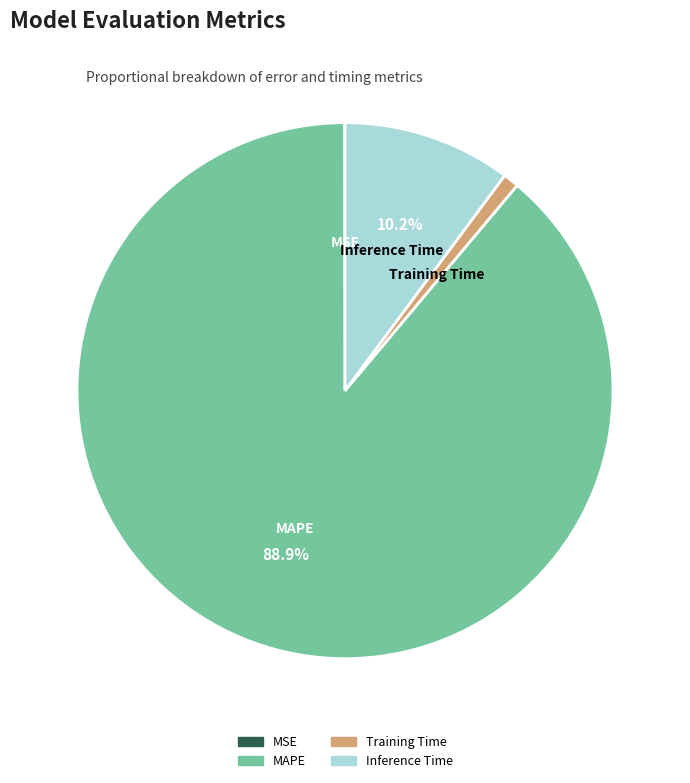

Is it true that MAPE is 89% of the pie?

True